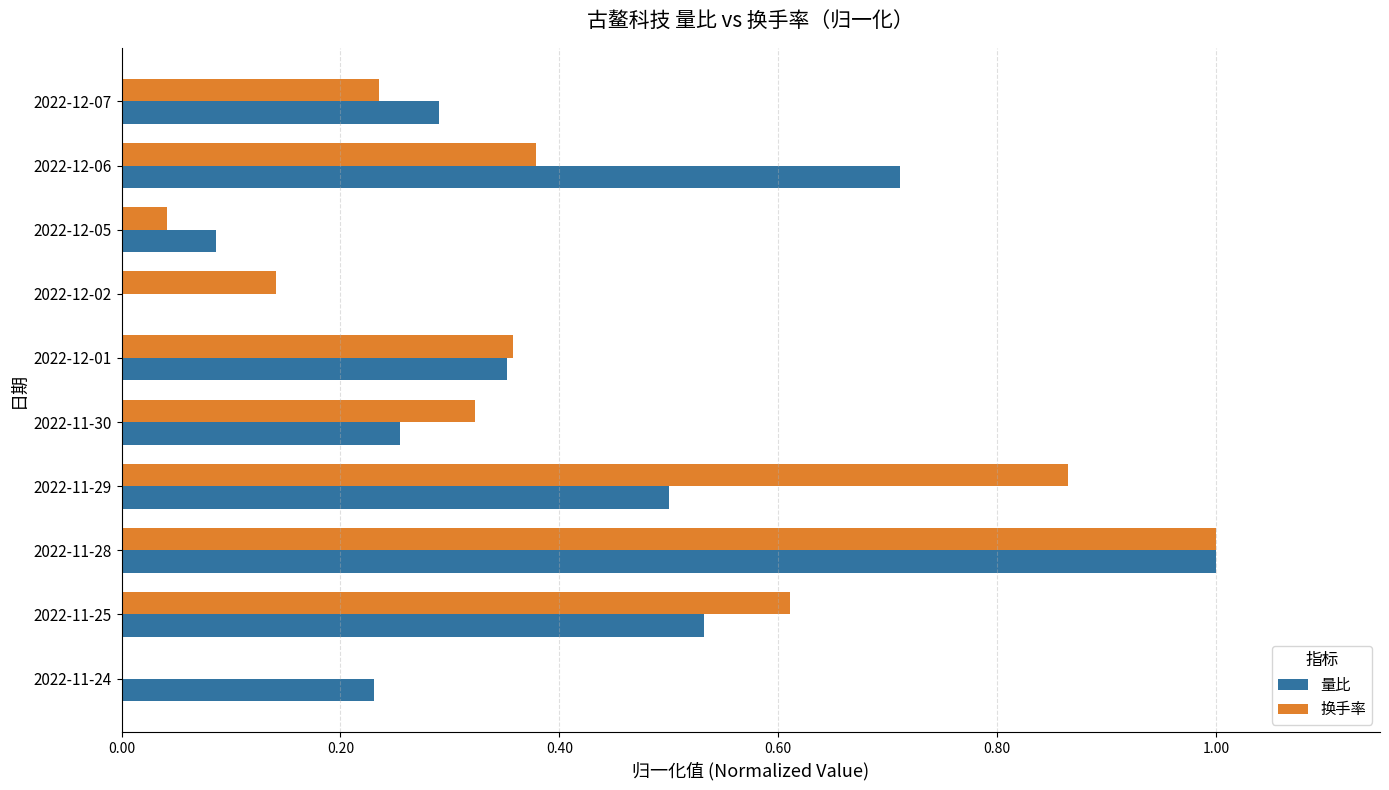

Is the value of 换手率 at 2022-12-05 greater than the value of 量比 at 2022-11-30?

No